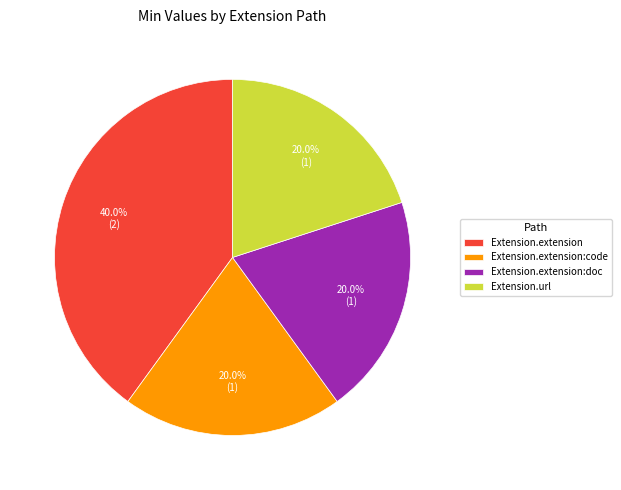

What percentage is NOT represented by Extension.extension:doc?

80.0%